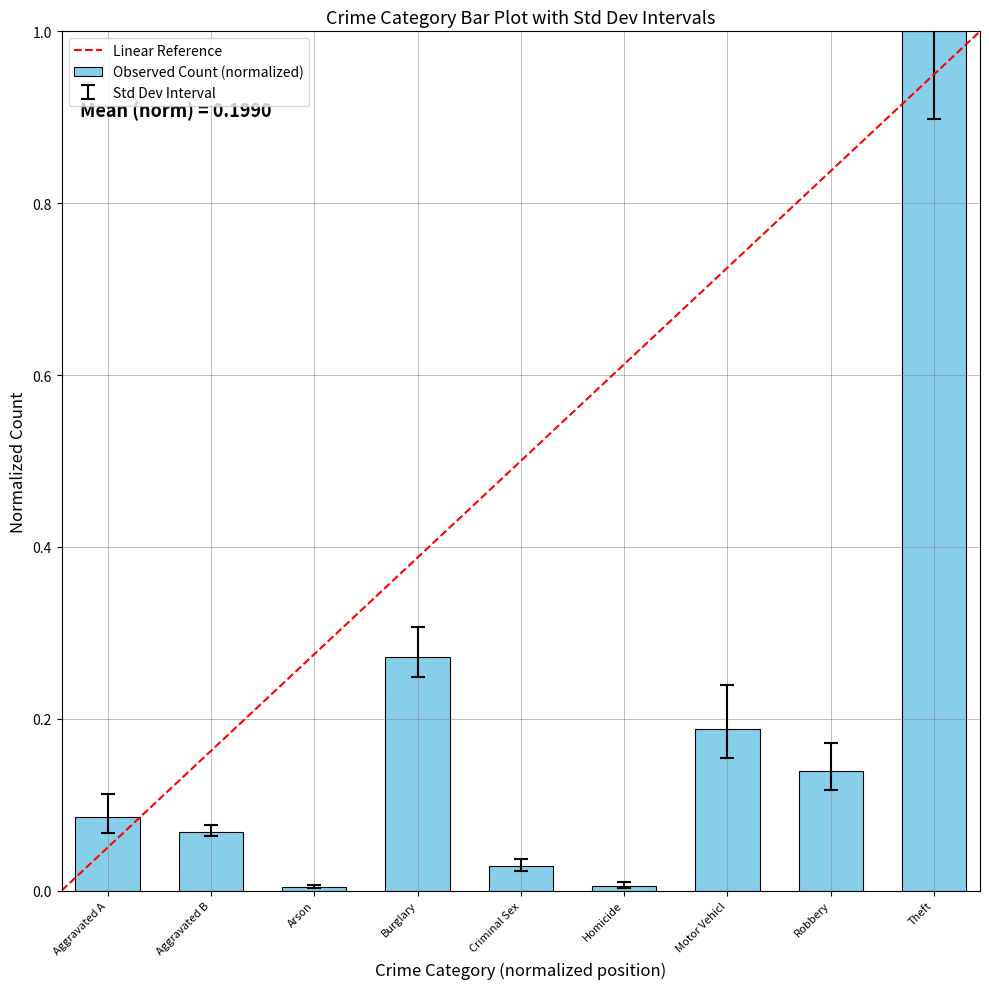

What is the sum of the values at Theft and Criminal Sex?

1.0